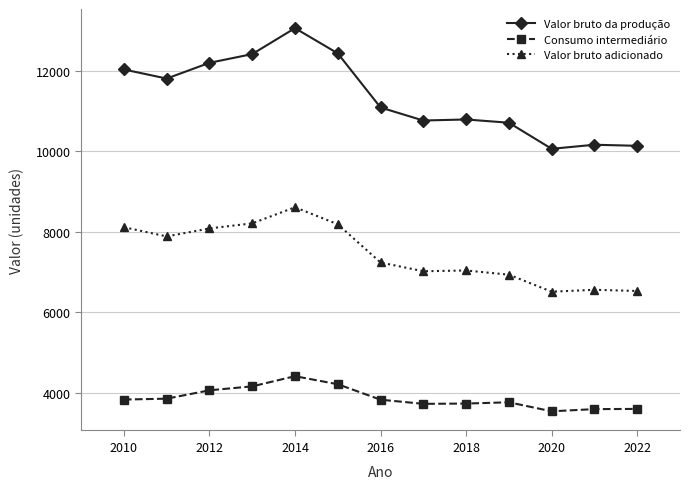

What is the maximum value for Valor bruto da produção?

13051.6